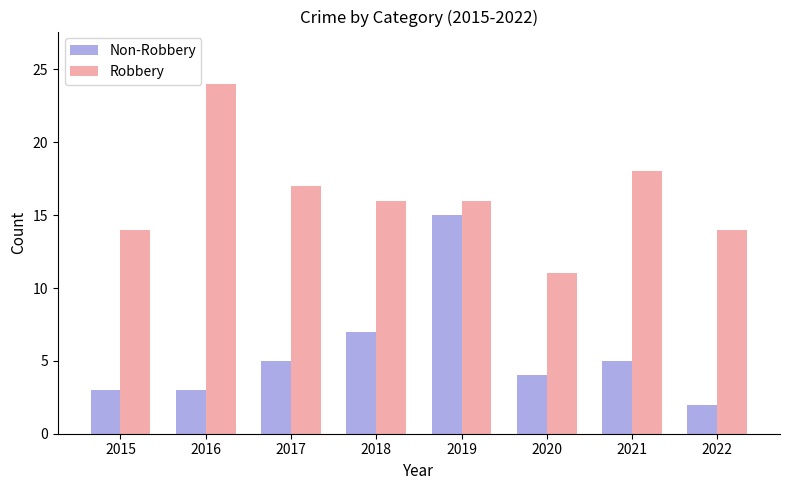

What is the difference between the highest and lowest values at 2017?

12